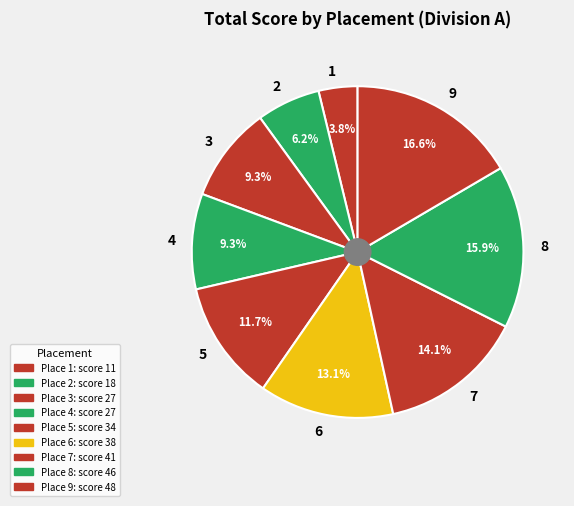

What percentage do 2 and 6 together represent?

19.3%